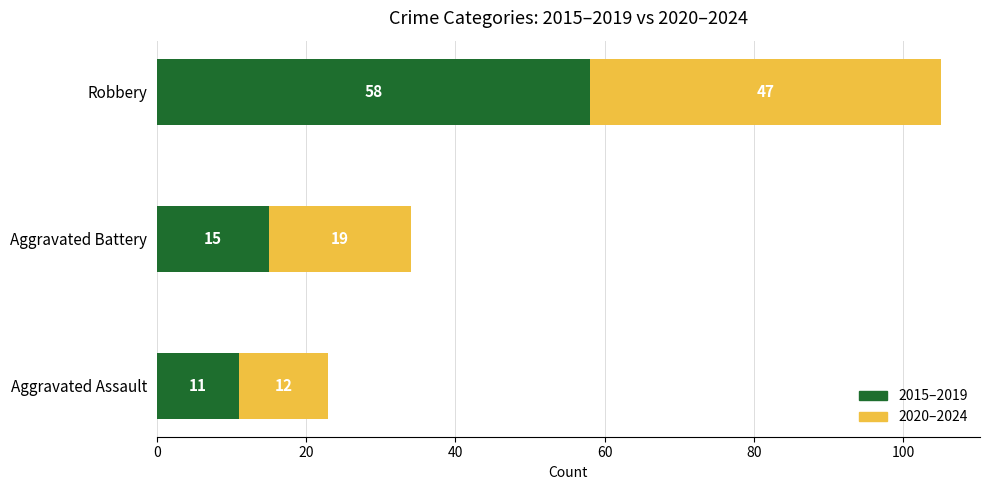

What is the total value across all series at Aggravated Assault?

23